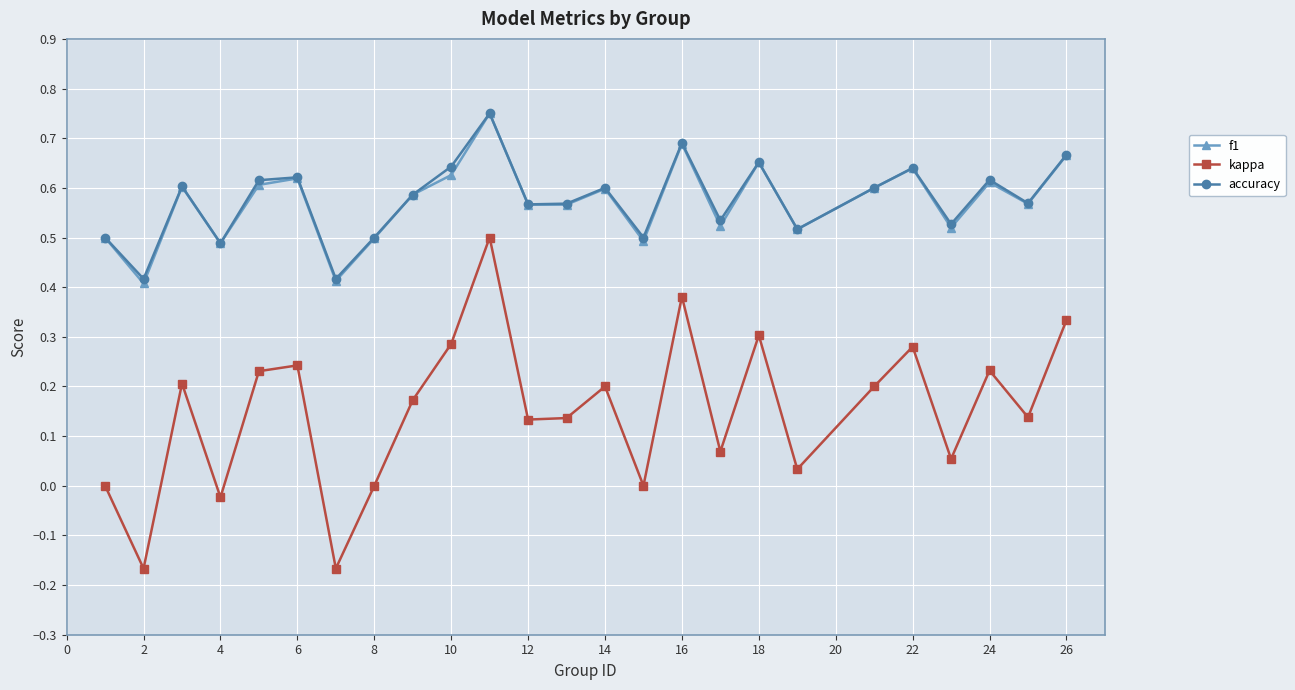

How many interior local peaks does the f1 series have?

8